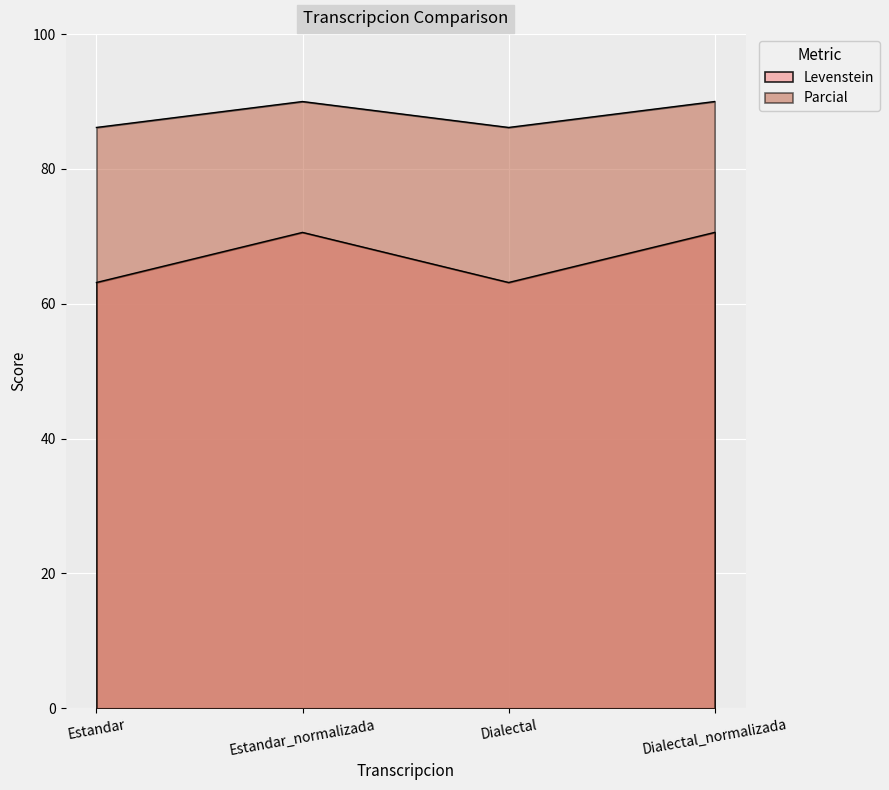

What is the sum of the Levenstein values at Estandar_normalizada and Dialectal?

133.7